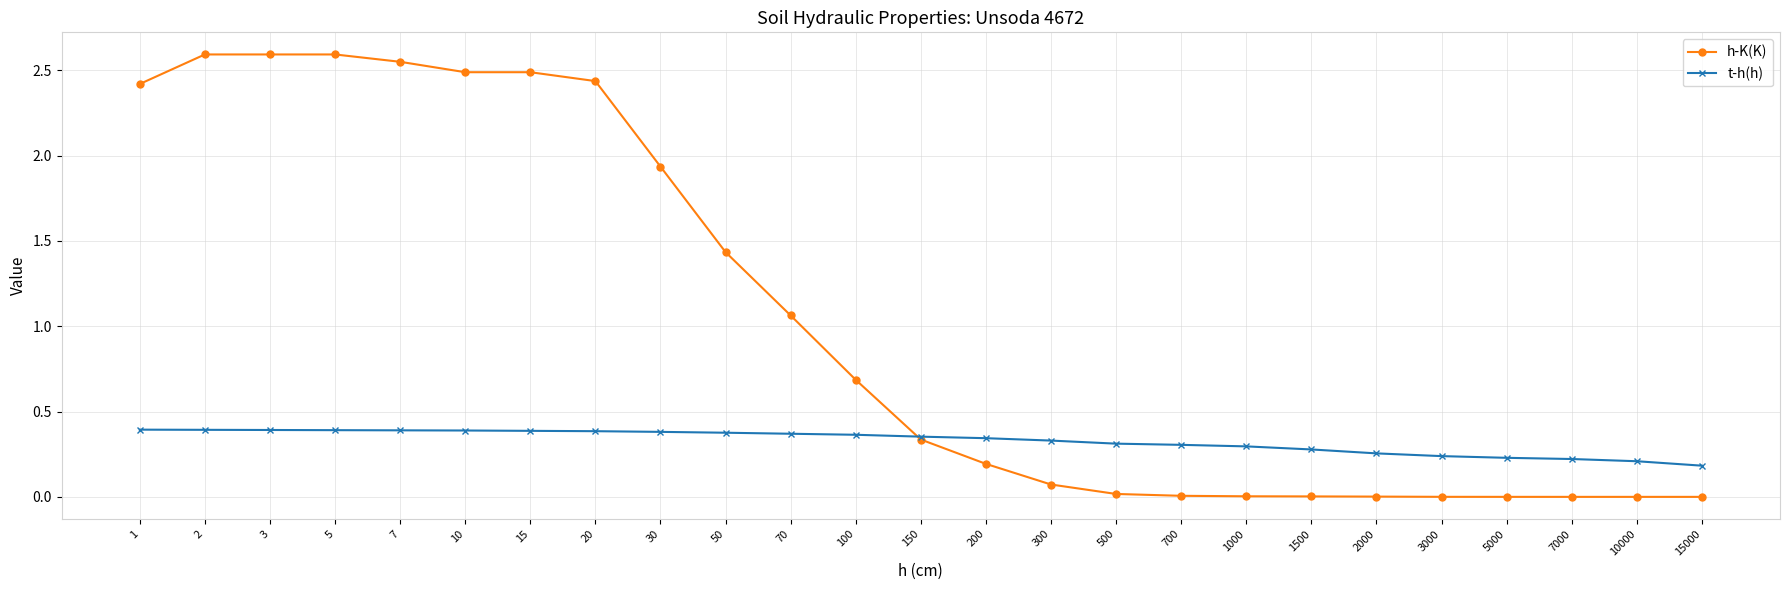

At which label is h-K(K) closest to 1?

70